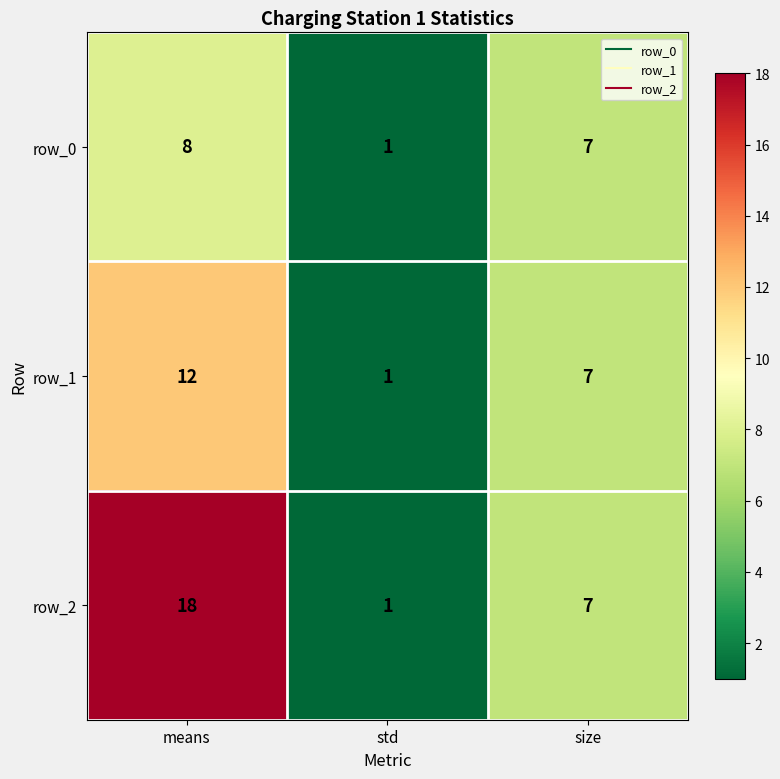

True or false: row_0 has a value of 7 at size.

True